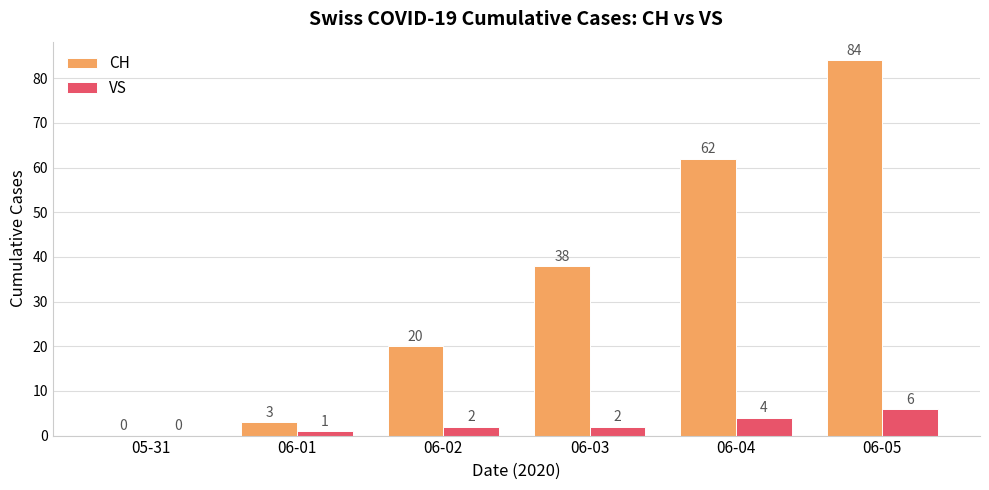

How many values in VS are above zero?

5